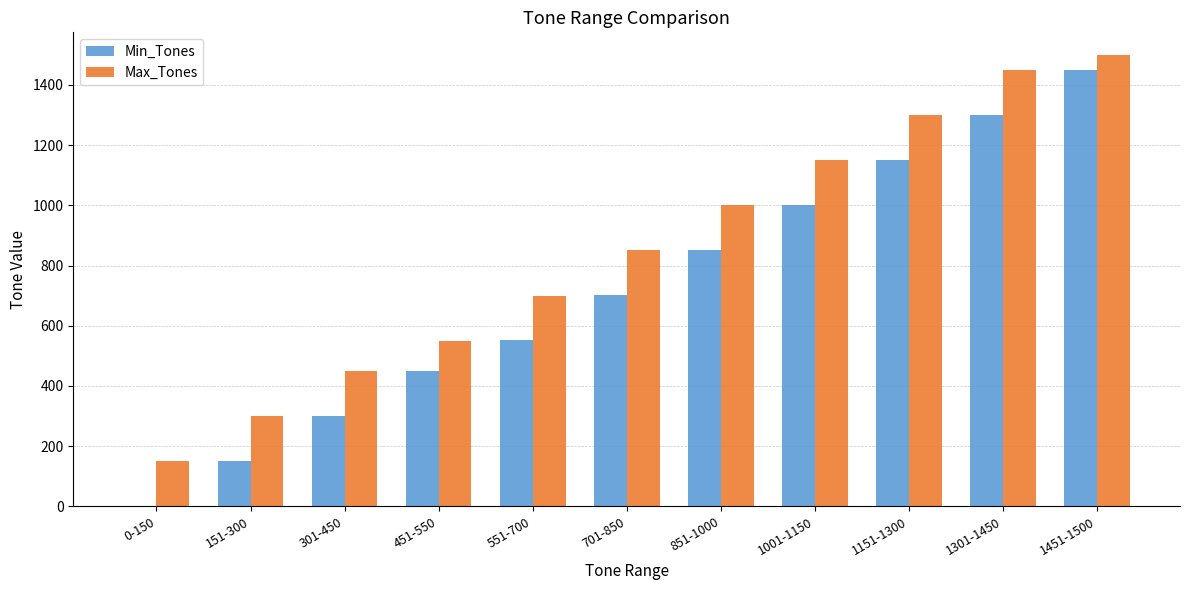

Where is Min_Tones nearest to the value 725?

701-850